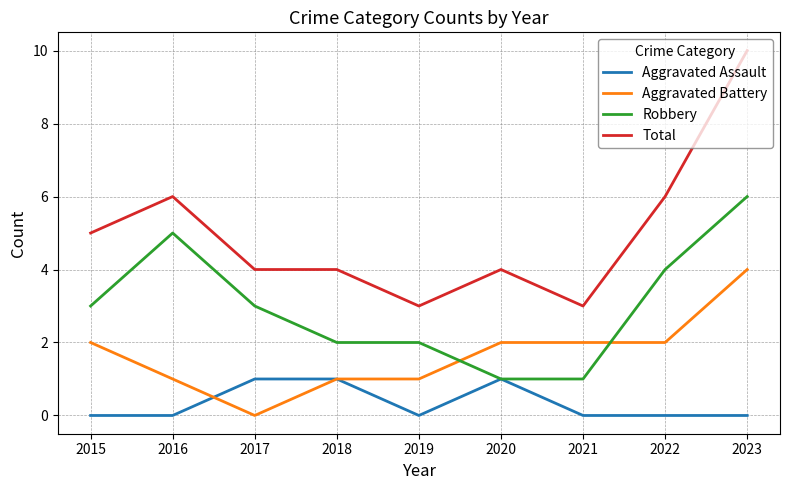

Between 2020 and 2022, which series saw the biggest shift?

Robbery